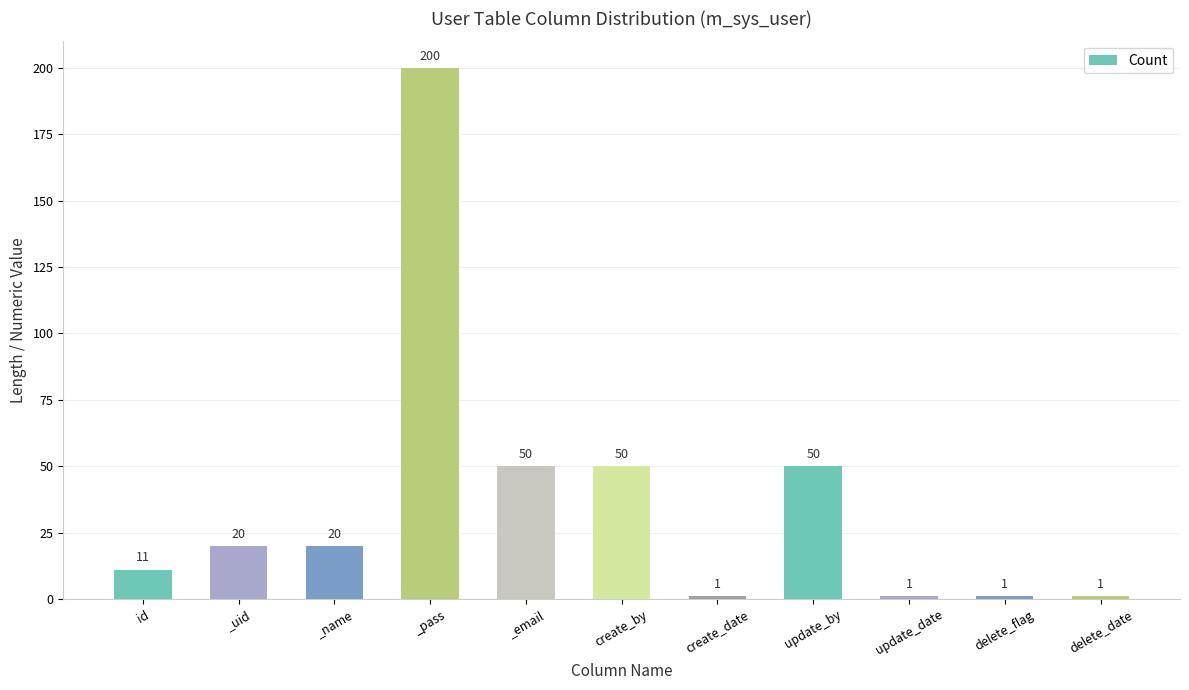

What is the value of the 9th bar from the left?

1